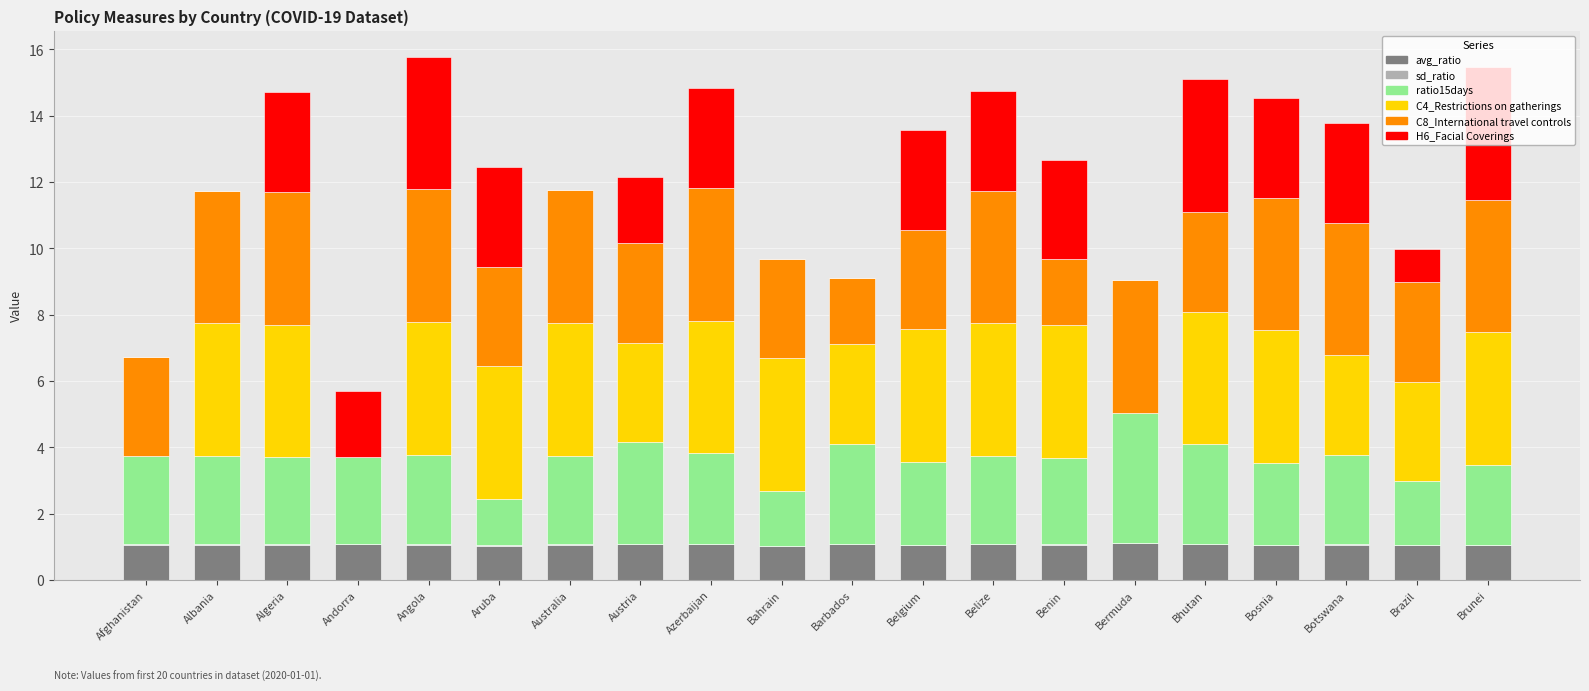

Count the number of data series in this chart.

6